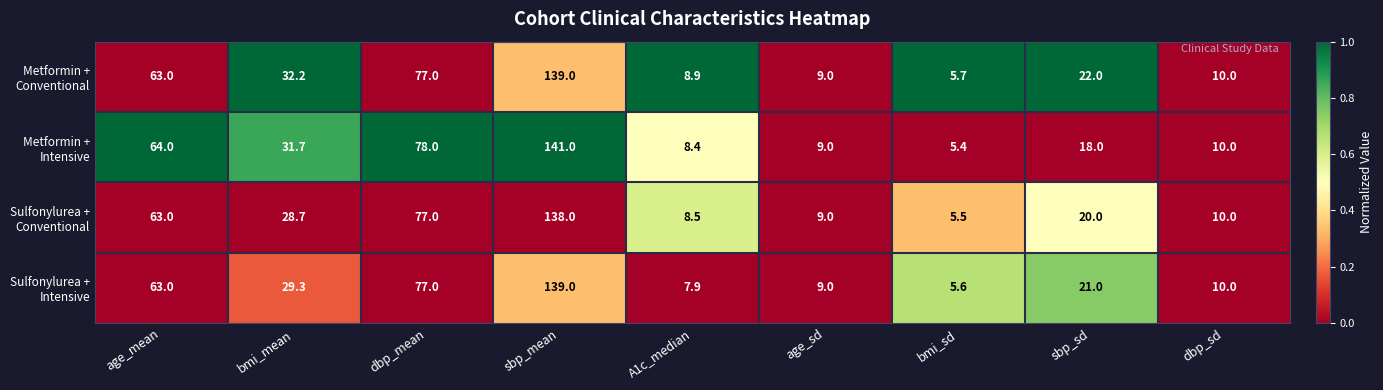

At which category is the sum across all series the highest?

sbp_mean